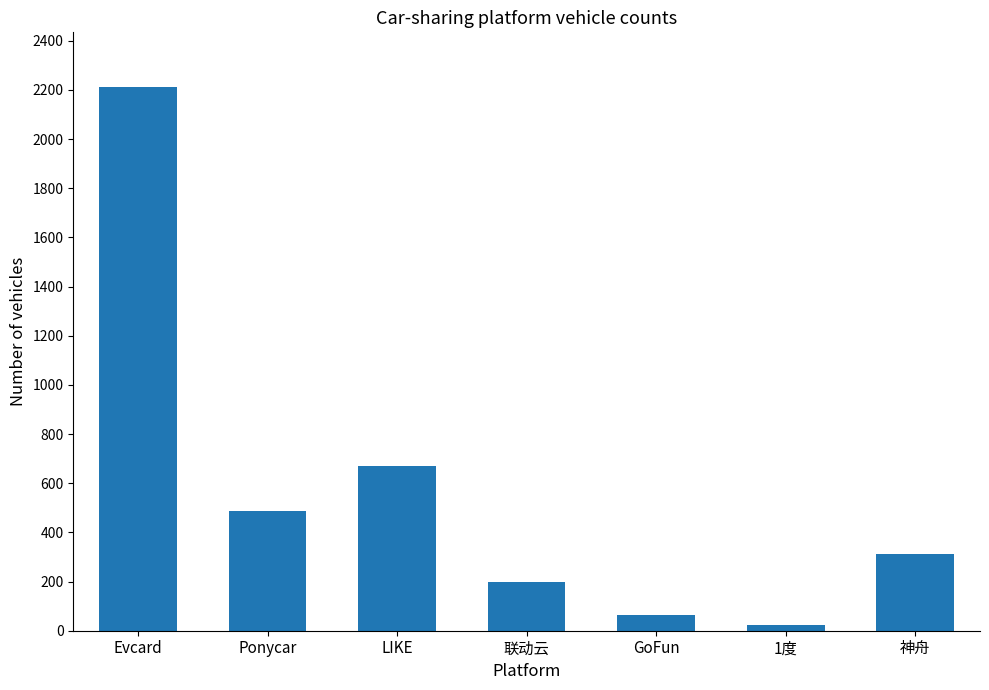

Reading right to left, list all the values displayed in this chart.

311.0	23.0	63.0	198.0	671.9	488.0	2213.0